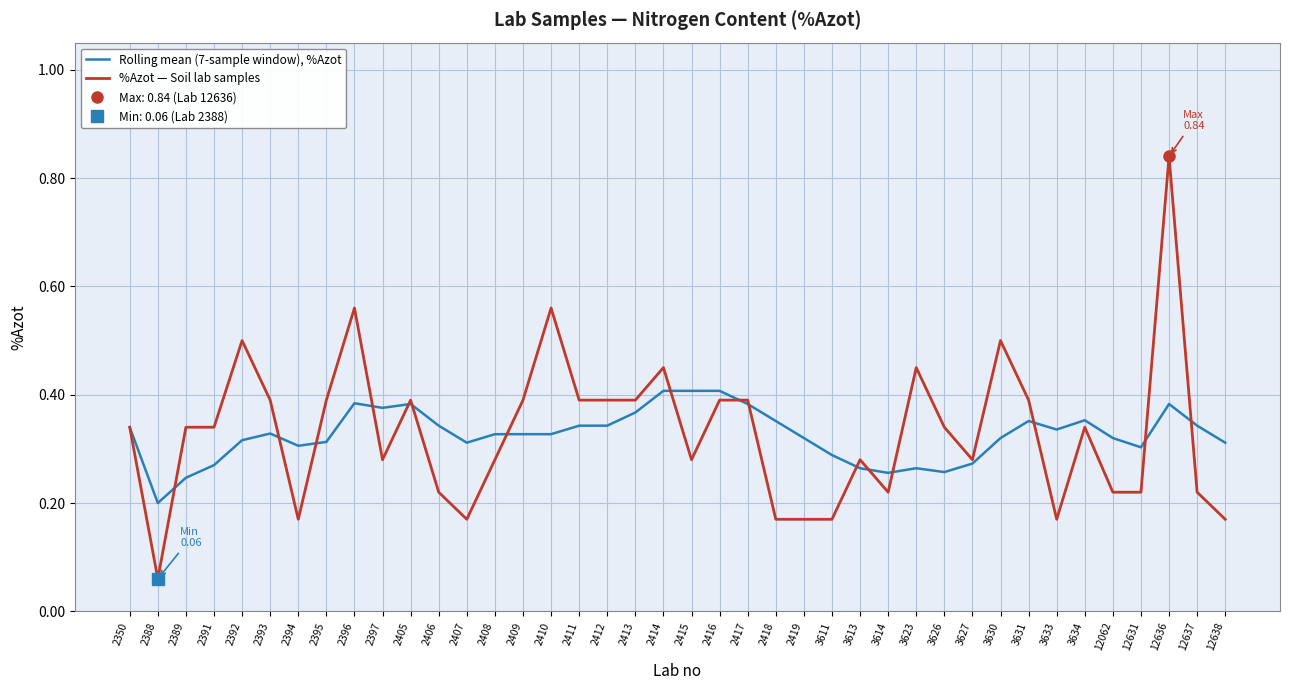

Is the value of Rolling mean (7-sample window), %Azot at 2392 greater than the value of %Azot — Soil lab samples at 2418?

Yes